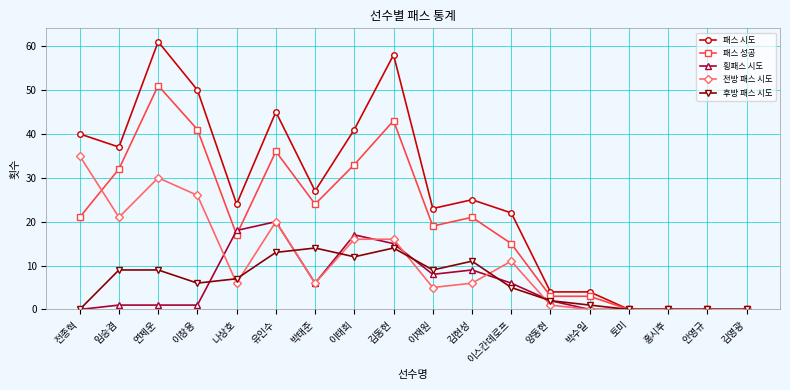

Which series has the widest spread of values?

패스 시도